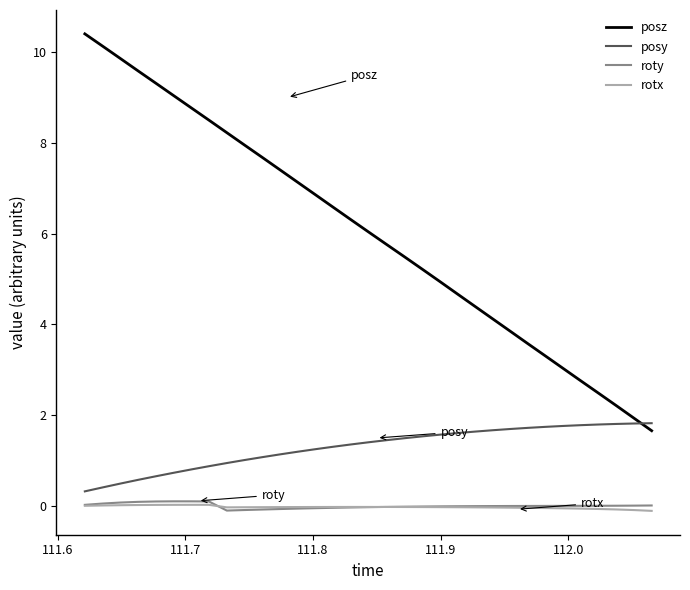

What is the maximum value for posz?

10.4